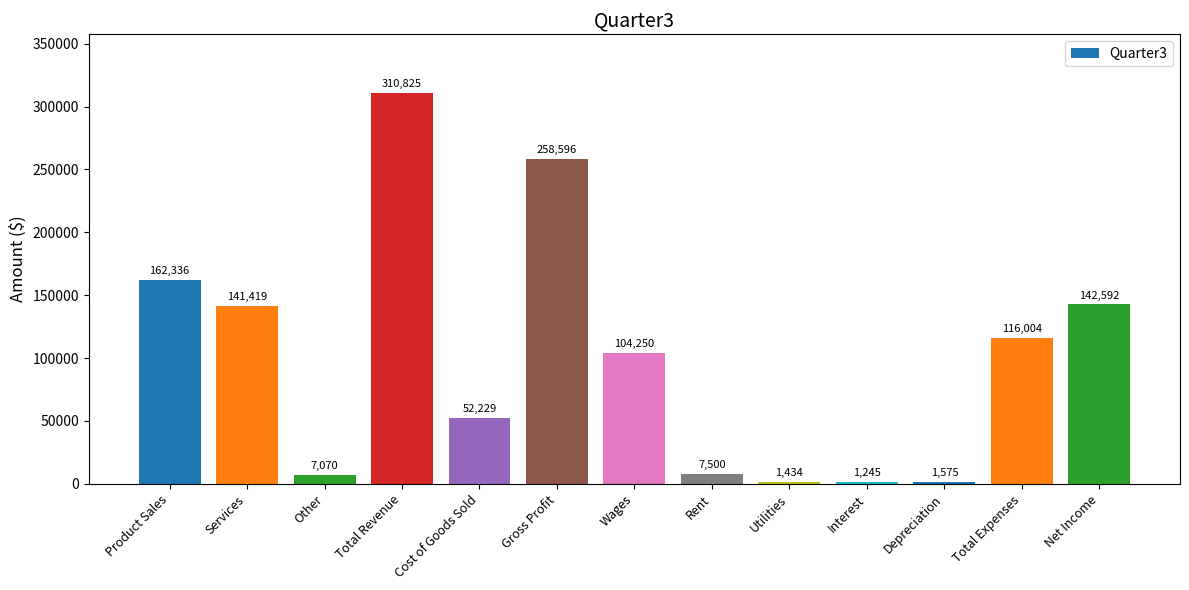

List the labels in order of value, smallest first.

Interest, Utilities, Depreciation, Other, Rent, Cost of Goods Sold, Wages, Total Expenses, Services, Net Income, Product Sales, Gross Profit, Total Revenue